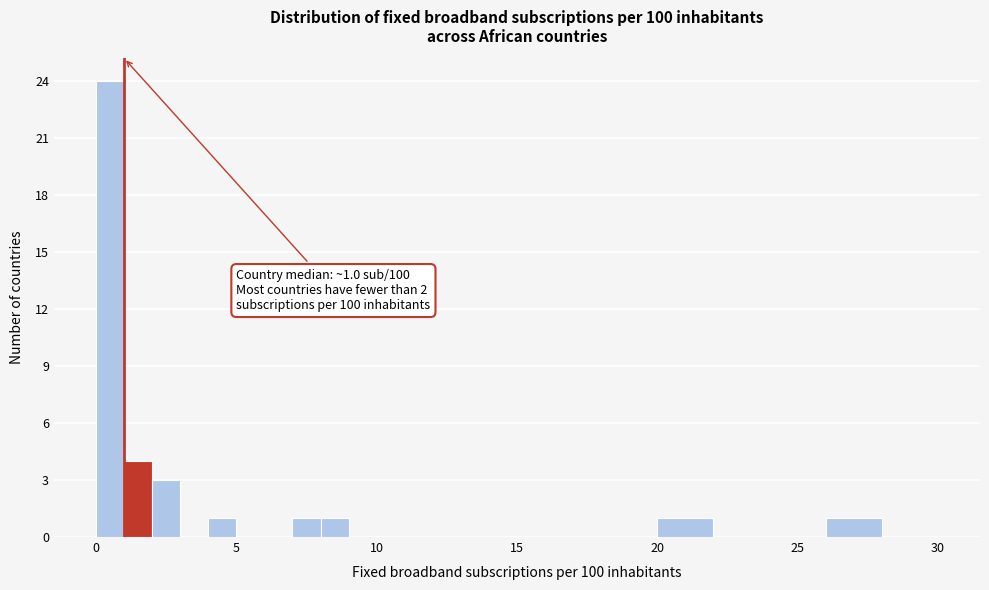

Read against the x-axis, roughly where is the centre of the tallest bar?

0.5